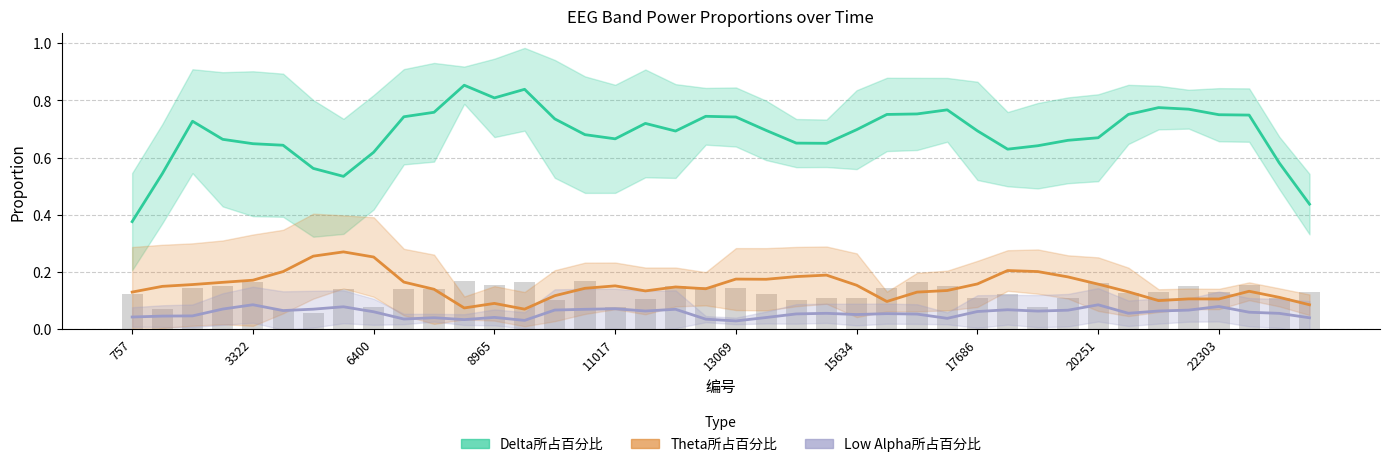

Is the value of Theta所占百分比 at 25 greater than the value of Low Alpha所占百分比 at 21?

Yes